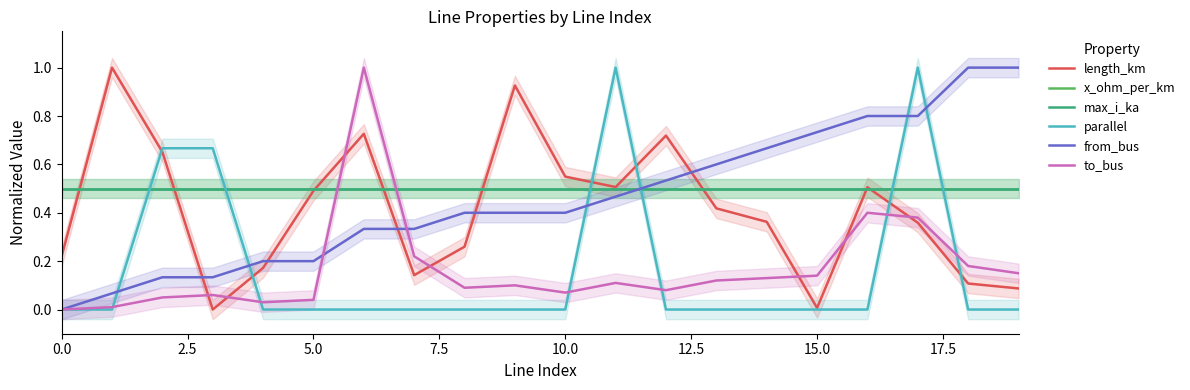

What are all the series names shown in the legend?

length_km, x_ohm_per_km, max_i_ka, parallel, from_bus, to_bus